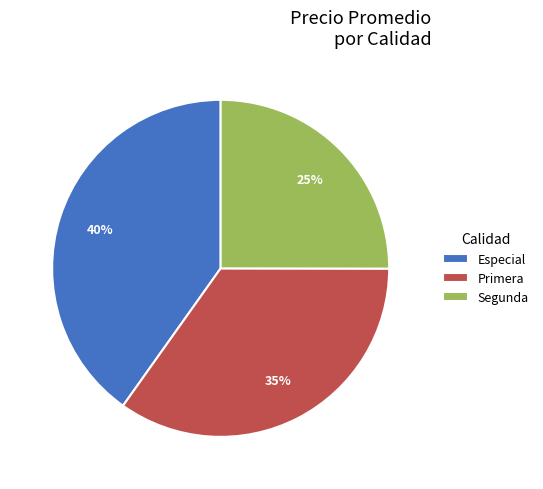

Count the number of slices in the pie.

3